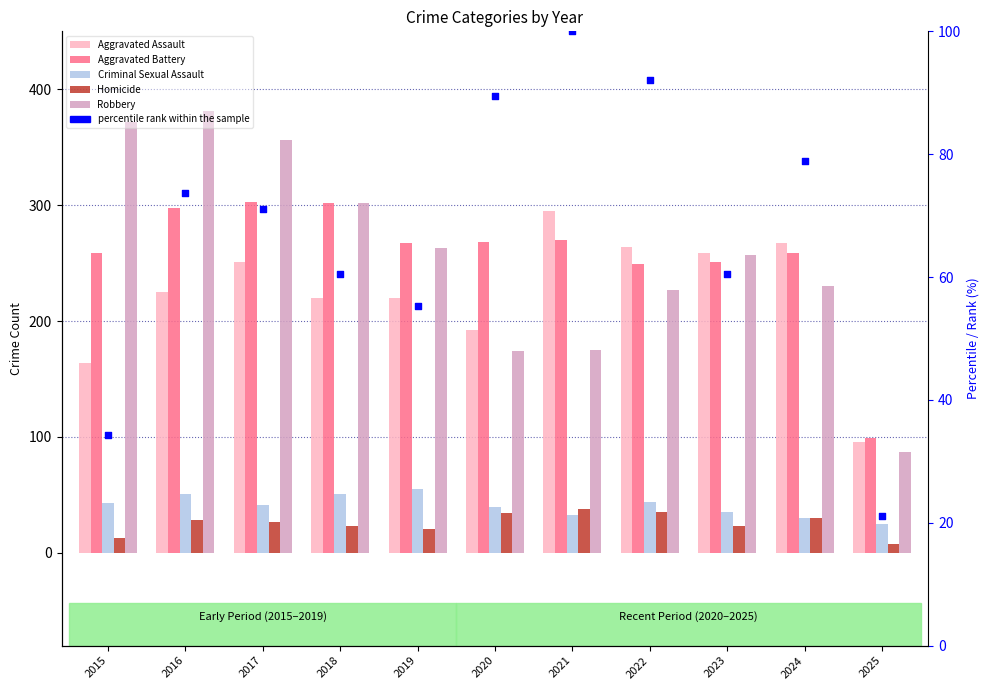

At how many categories does at least one series exceed 98?

11